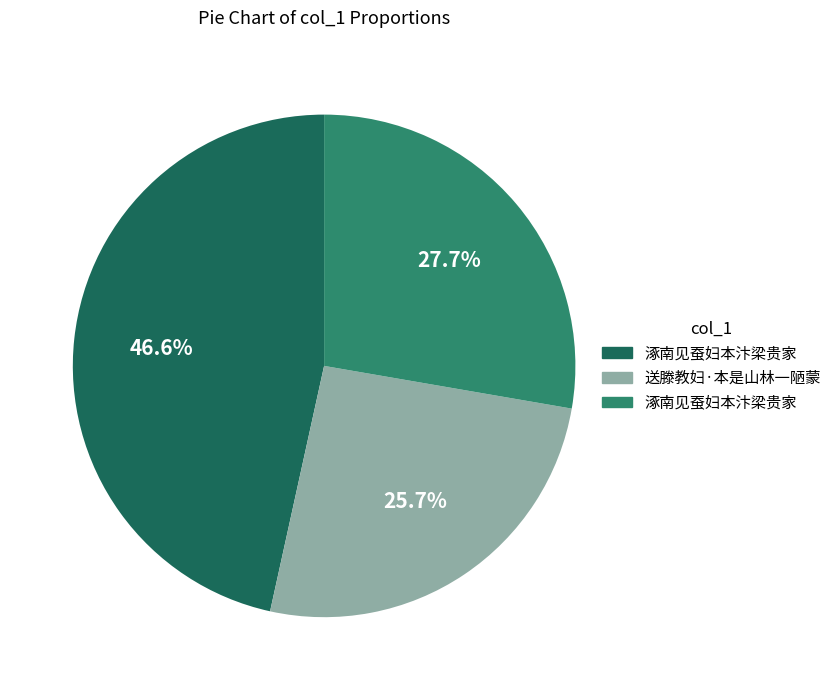

Is there any slice that represents more than half of the pie?

No